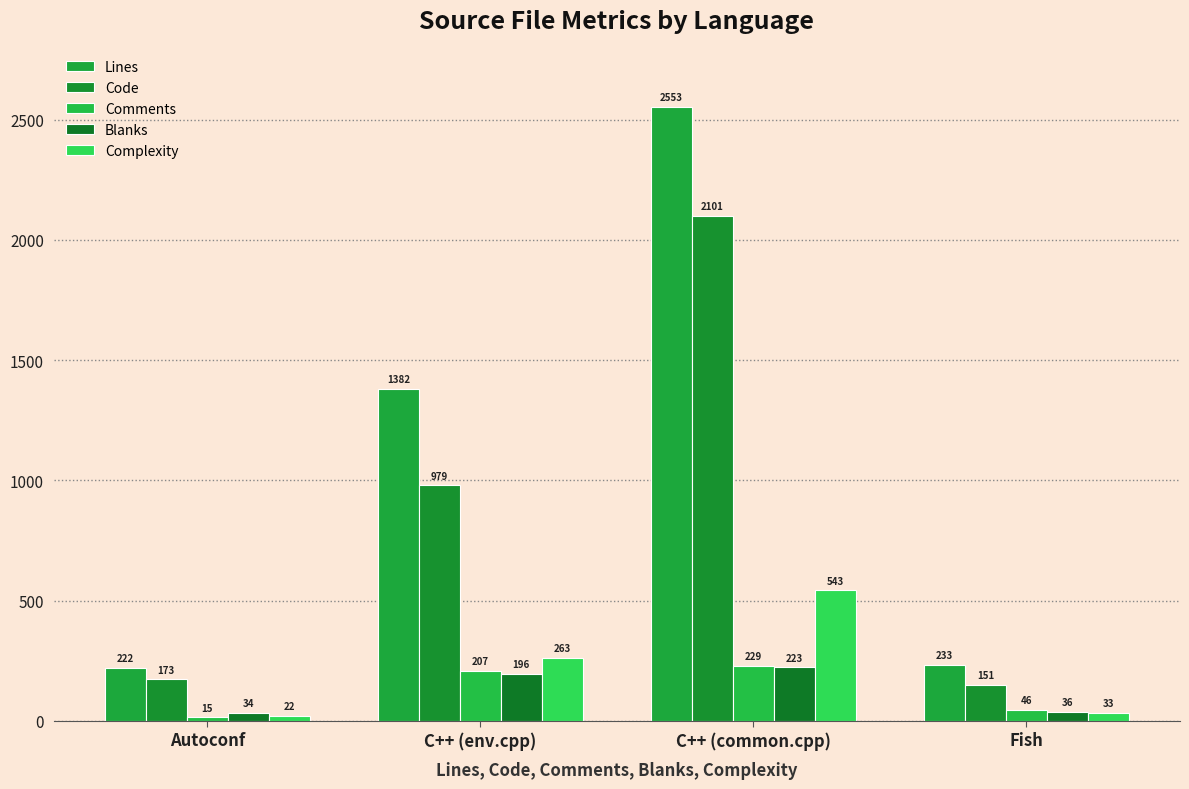

Which series has the largest total across all categories?

Lines